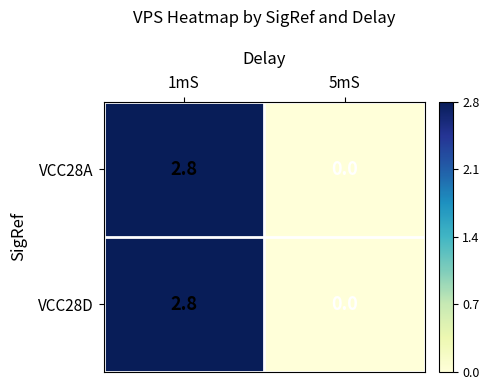

The VCC28A series shows 0.7 at 1mS. True or false?

False